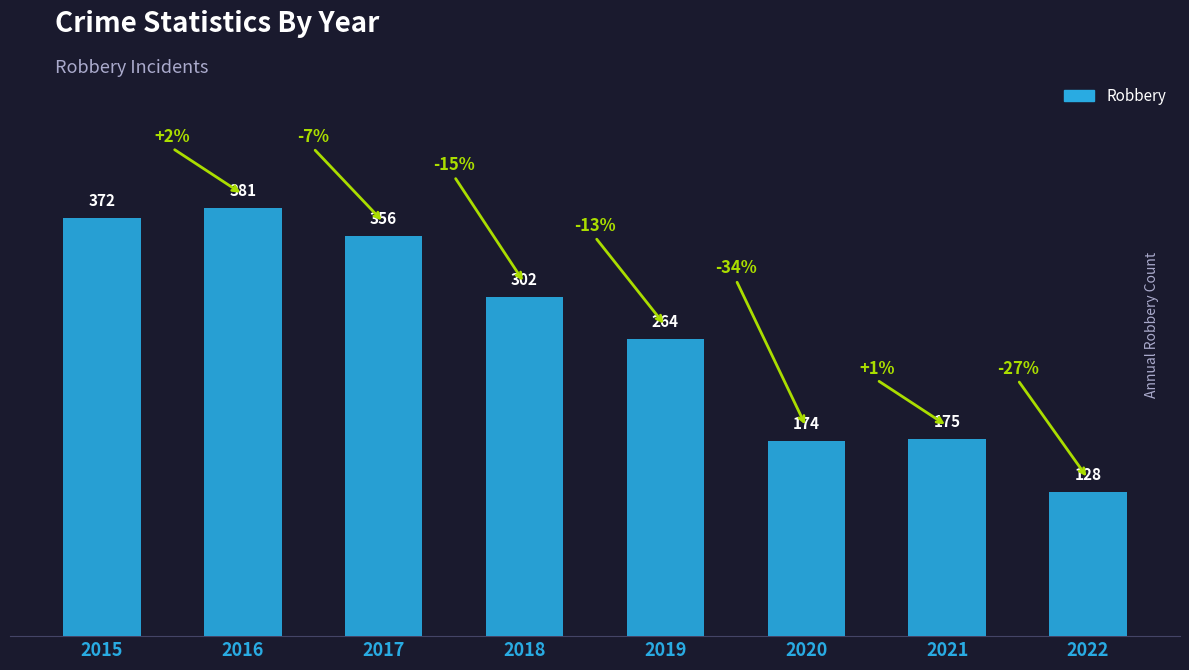

What is the change in value from 2015 to 2016?

+9